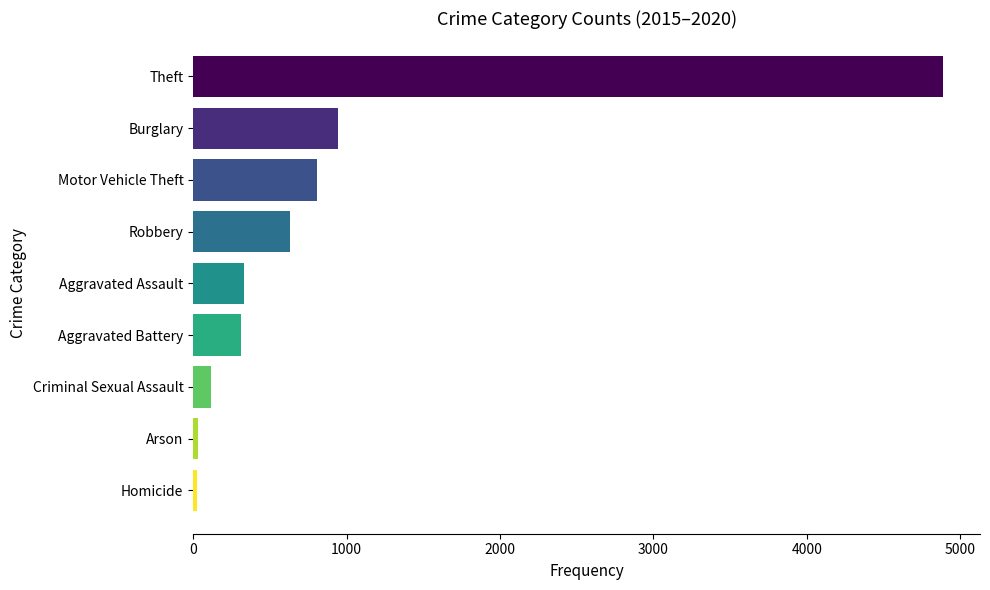

True or false: the data shows 804 at Motor Vehicle Theft.

True